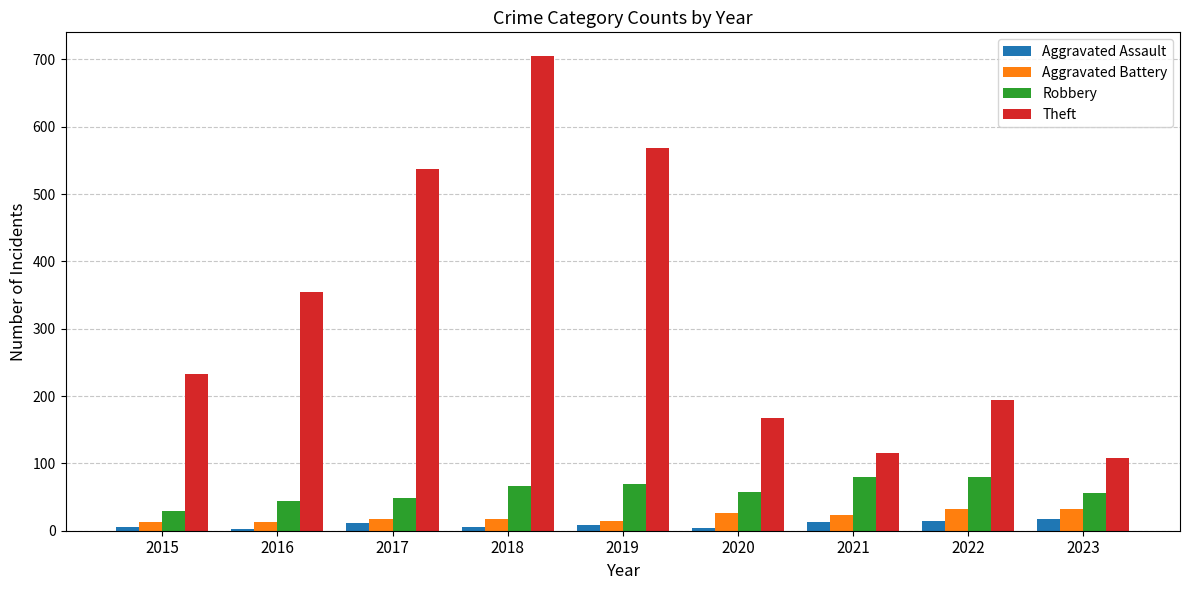

Rank the categories by Theft value from lowest to highest.

2023, 2021, 2020, 2022, 2015, 2016, 2017, 2019, 2018